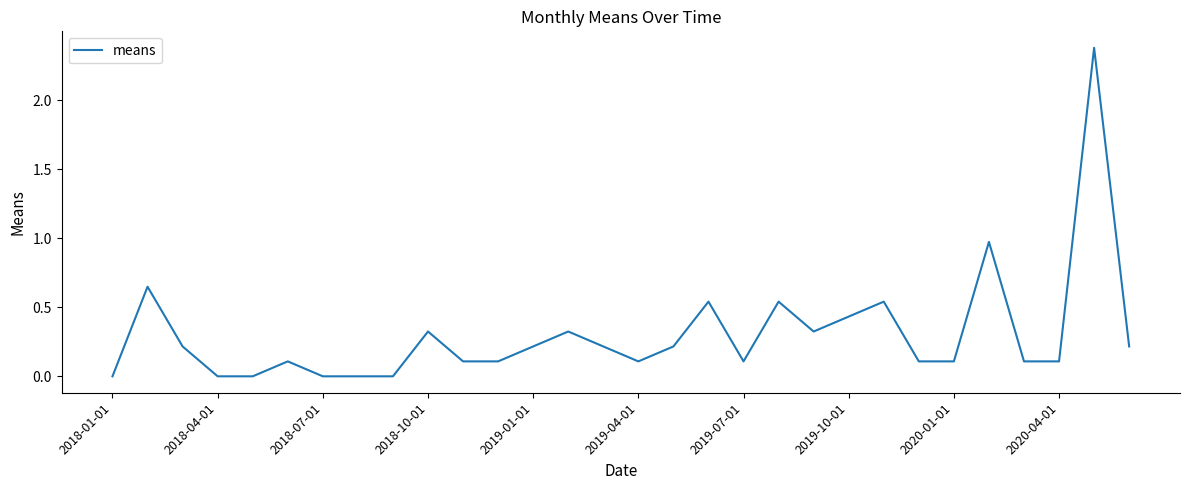

What is the greatest value displayed?

2.4